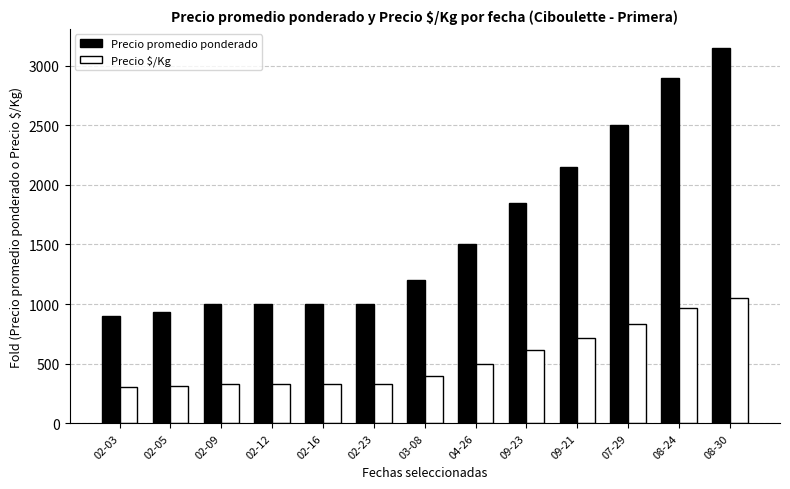

Which series has the widest spread of values?

Precio promedio ponderado